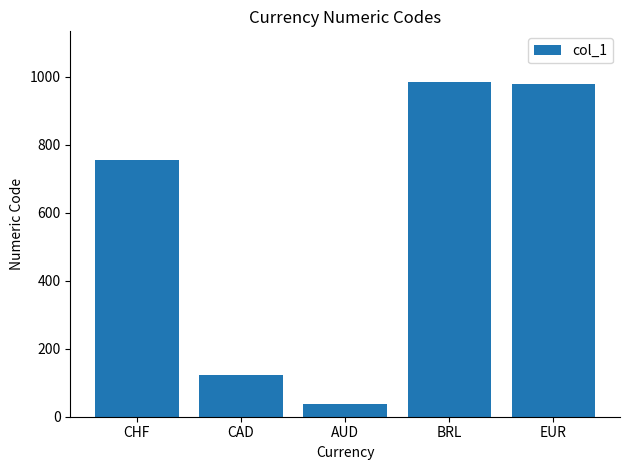

What is the sum of the values at BRL and AUD?

1022